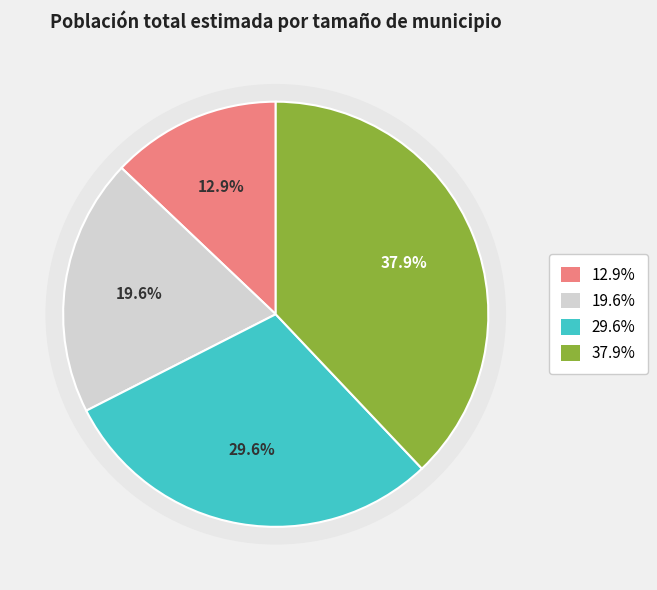

Is there any slice that represents more than half of the pie?

No